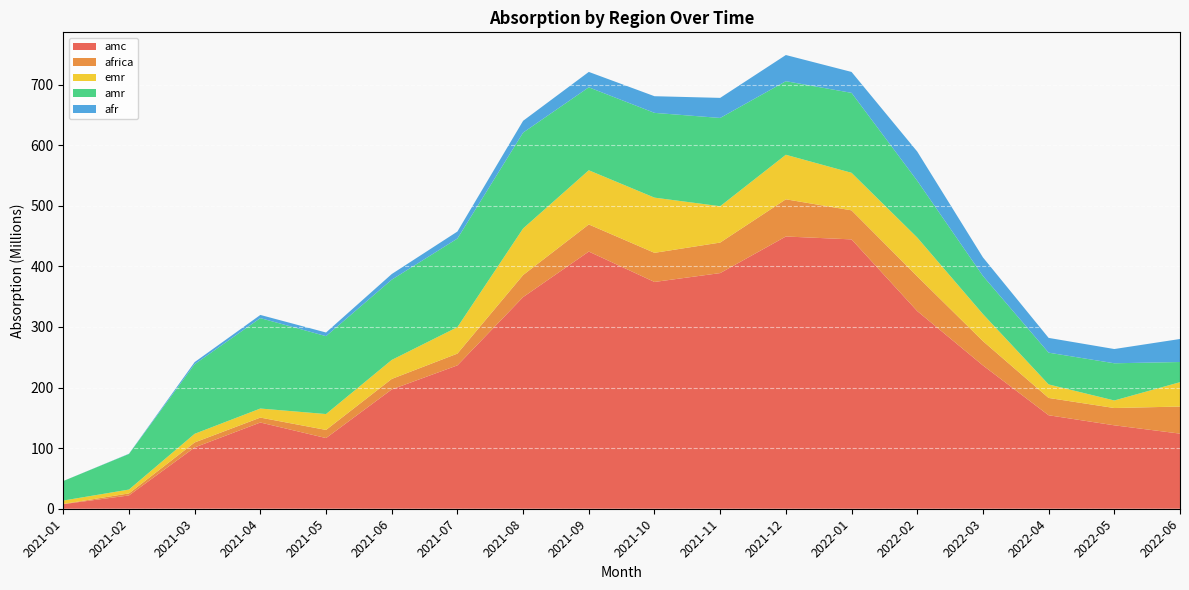

Reading right to left, transcribe all the data shown in this chart.

absorption_amc: 2022-06=123943456.1	2022-05=137659500.1	2022-04=154267452.1	2022-03=236482674.6	2022-02=326195054.0	2022-01=444471475.6	2021-12=449234075.4	2021-11=388859209.0	2021-10=374219679.4	2021-09=424368422.8	2021-08=349242139.0	2021-07=236594687.1	2021-06=196837118.2	2021-05=116611453.7	2021-04=142300947.8	2021-03=101143000.0	2021-02=21950464.6	2021-01=7560951.7
absorption_africa: 2022-06=44701584.8	2022-05=28532357.3	2022-04=28553816.1	2022-03=40138436.9	2022-02=57348028.0	2022-01=47927178.4	2021-12=61393004.6	2021-11=50368840.3	2021-10=48064698.0	2021-09=44746570.5	2021-08=36397481.4	2021-07=19403092.3	2021-06=17352164.1	2021-05=13435726.7	2021-04=8114503.4	2021-03=8260502.3	2021-02=3351472.0	2021-01=343099.9
absorption_emr: 2022-06=40194171.8	2022-05=12455064.5	2022-04=22302673.9	2022-03=44613803.8	2022-02=63965695.3	2022-01=61927840.9	2021-12=73484446.9	2021-11=59968903.4	2021-10=91084495.3	2021-09=89427523.6	2021-08=76852399.9	2021-07=43667380.3	2021-06=31349206.1	2021-05=26199235.6	2021-04=14945275.9	2021-03=14248609.3	2021-02=6343895.3	2021-01=5593725.2
absorption_amr: 2022-06=33284159.2	2022-05=61382881.3	2022-04=52427754.7	2022-03=62930851.2	2022-02=93725579.7	2022-01=131938582.4	2021-12=121380039.9	2021-11=145658369.7	2021-10=139878755.7	2021-09=136892437.3	2021-08=158191859.6	2021-07=146186930.1	2021-06=132432905.8	2021-05=128535159.9	2021-04=149186011.7	2021-03=114905980.4	2021-02=58752545.6	2021-01=32242519.6
absorption_afr: 2022-06=37973480.6	2022-05=23512268.9	2022-04=24361679.1	2022-03=30616909.4	2022-02=48181431.9	2022-01=34509407.5	2021-12=43210099.2	2021-11=33119586.1	2021-10=27479403.4	2021-09=25389457.9	2021-08=19456615.2	2021-07=11585092.8	2021-06=9305108.9	2021-05=6031498.8	2021-04=5255275.3	2021-03=3432937.2	2021-02=363164.2	2021-01=37800.6